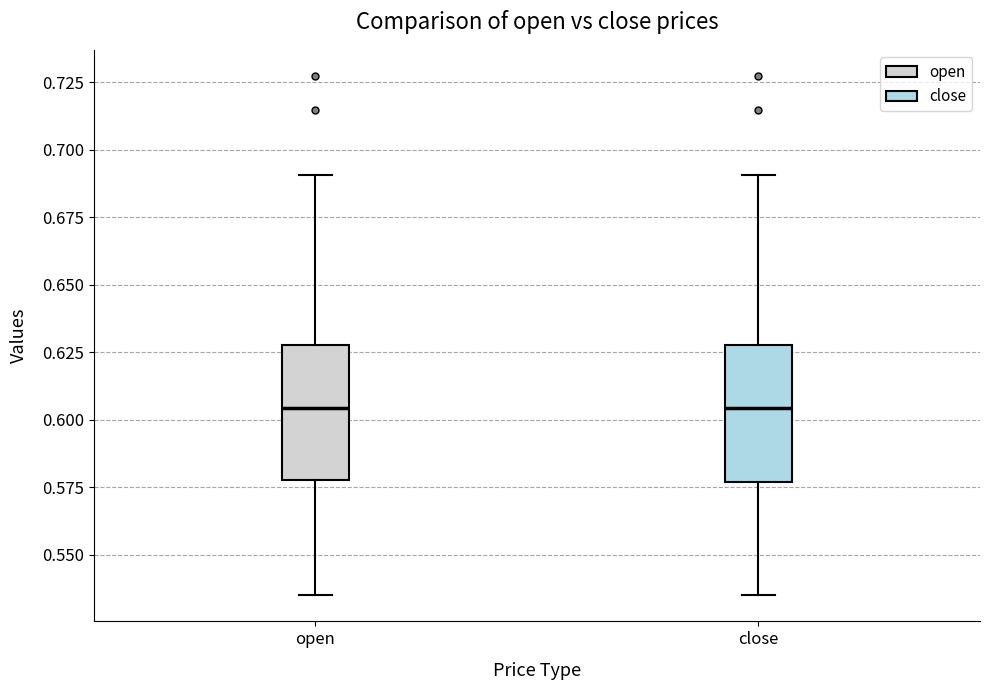

Reading left to right, transcribe this box plot: for each box, give where its median line is, the range the box spans, and where its two whiskers end, as read against the y-axis. The values are not printed on the chart, so give them approximately, as read against the axis.

open: median 0.605, box 0.580 to 0.630, whiskers 0.535 to 0.690
close: median 0.605, box 0.575 to 0.630, whiskers 0.535 to 0.690